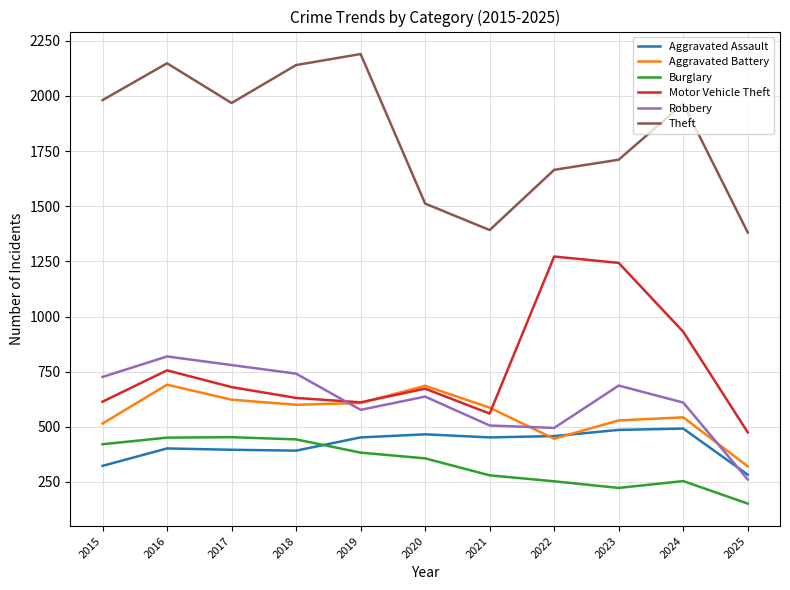

What is the spread (max minus min) of values at 2025?

1229